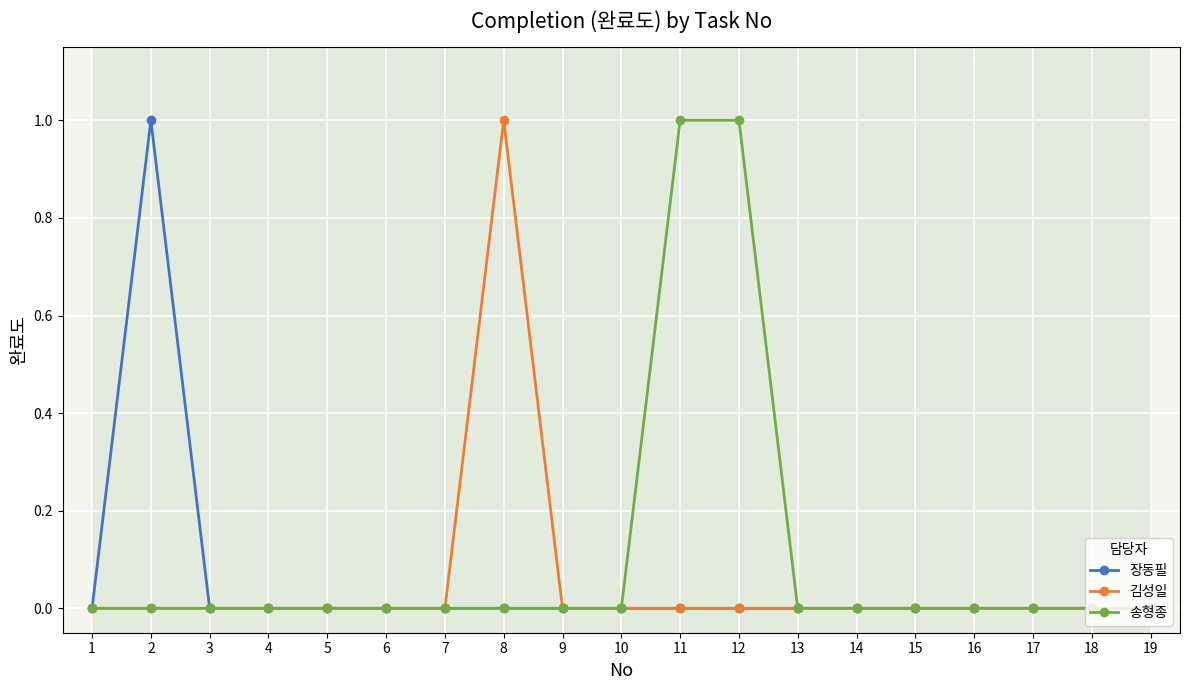

How many lines are shown in the chart?

3